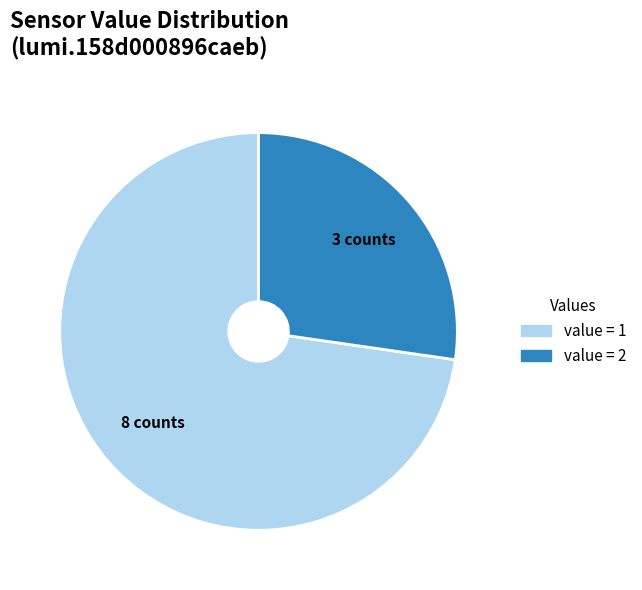

Is there a majority slice in this chart?

Yes